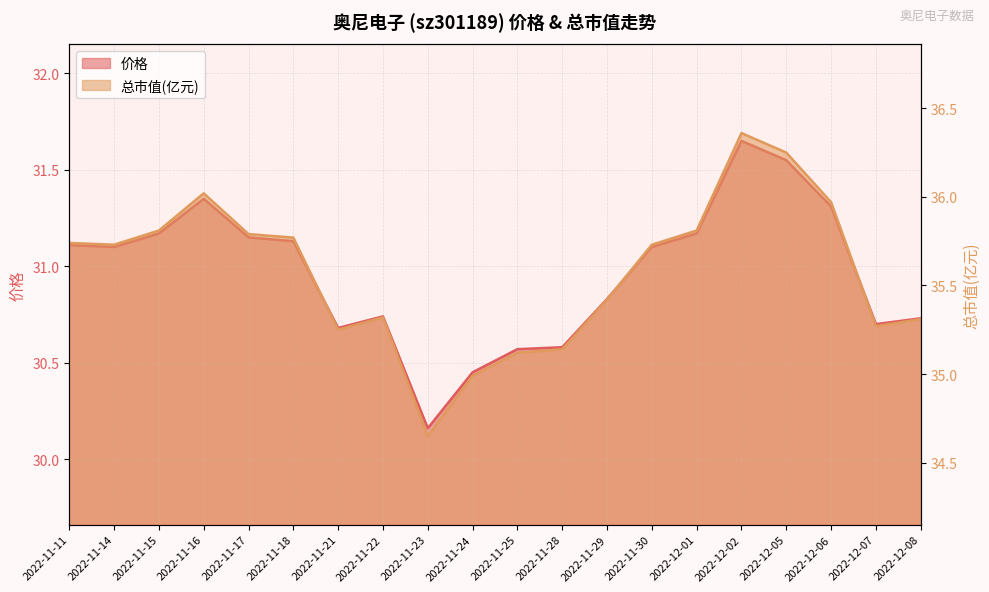

Where is the first local maximum for 价格?

2022-11-16